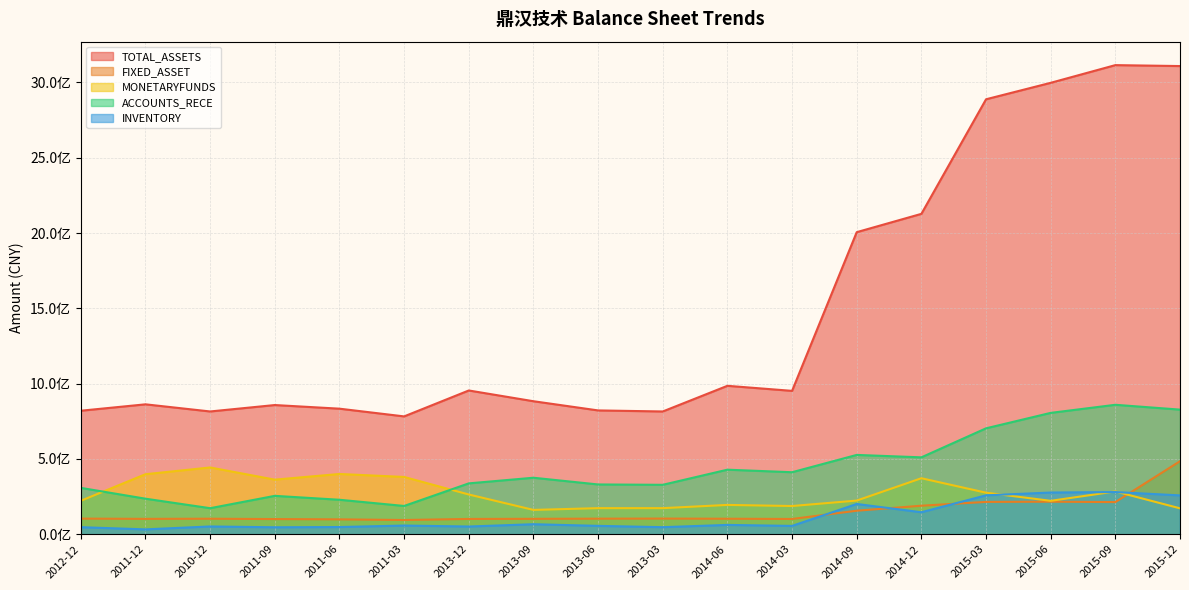

At how many categories does at least one series exceed 2181263162?

4